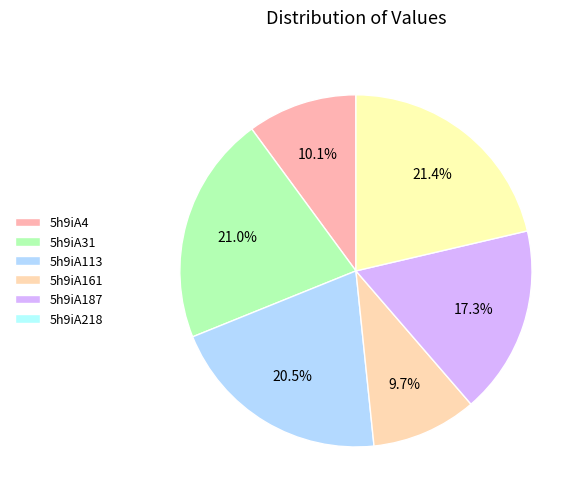

To the nearest percent, what is the combined percentage of 5h9iA4 and 5h9iA31?

31%